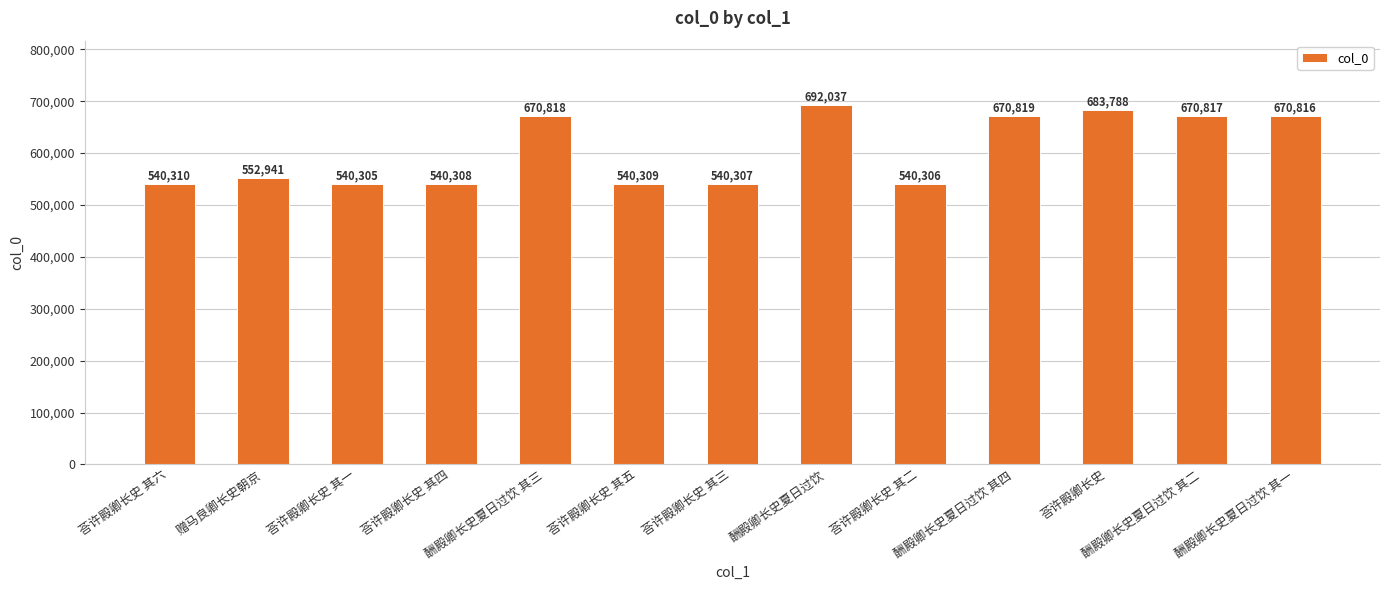

What is the label of the 2nd bar from the right?

酬殿卿长史夏日过饮 其二